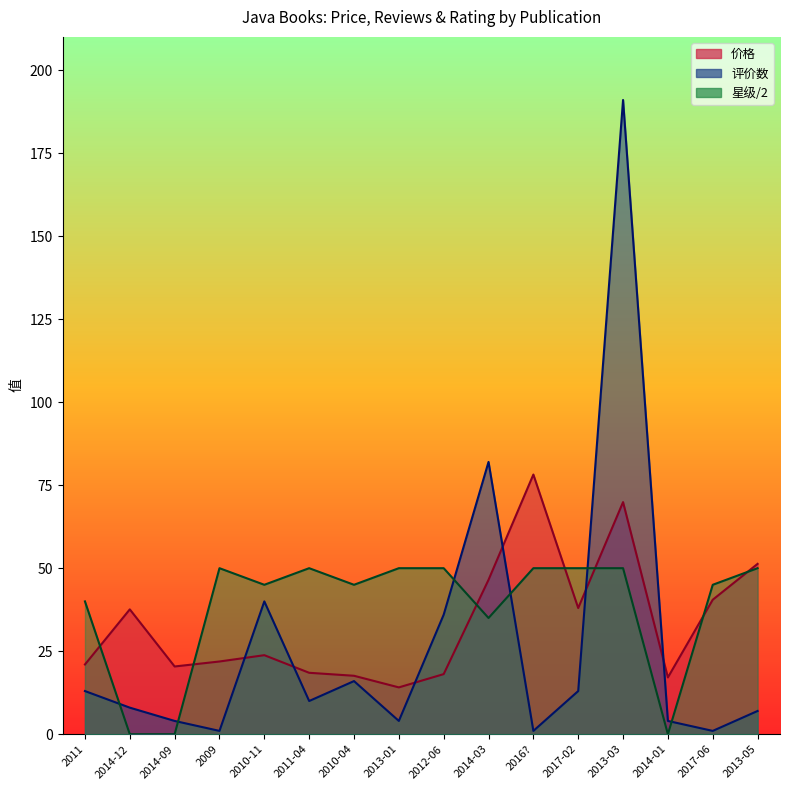

Which series has the largest range (max minus min)?

评价数